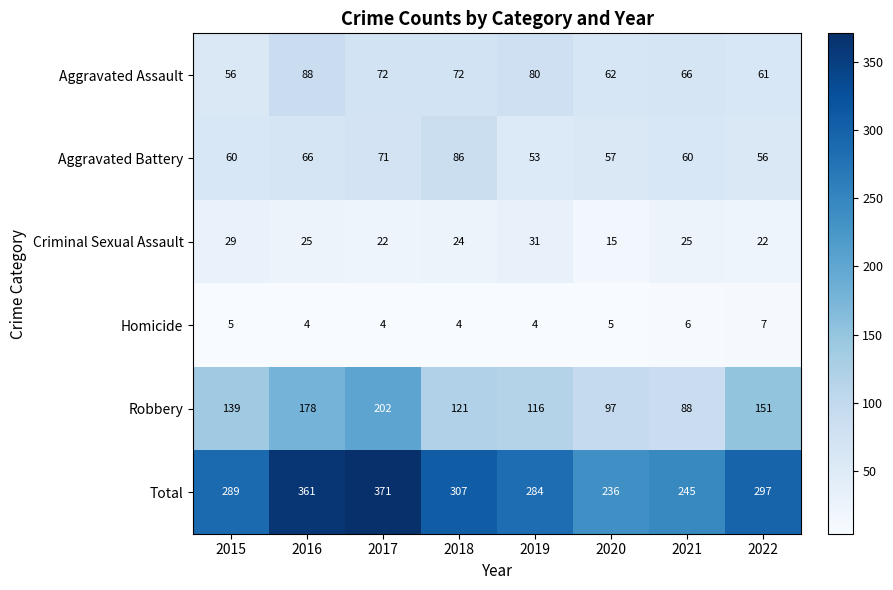

How many categories are shown in the chart?

8